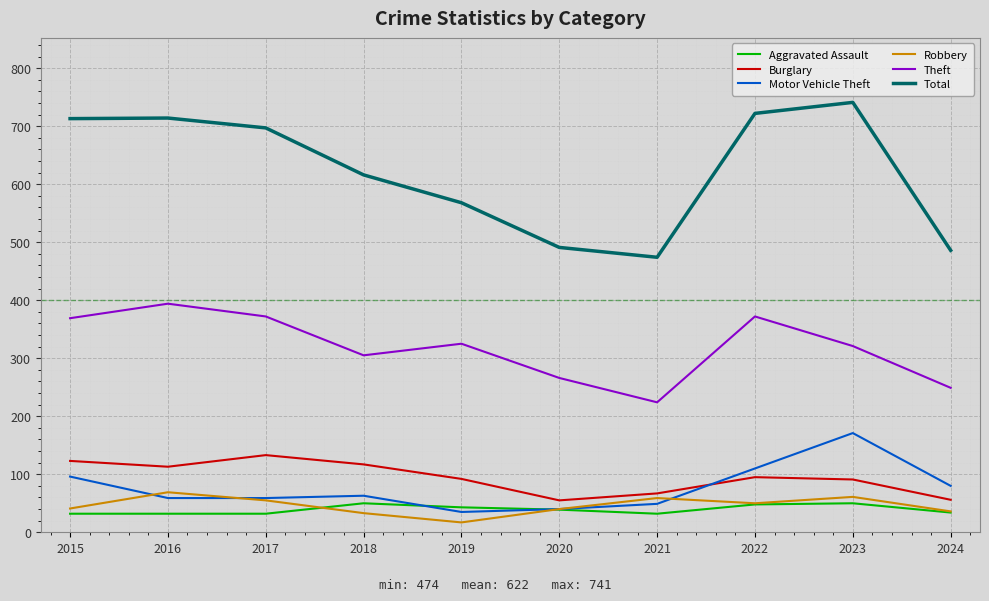

At which label does Robbery reach its peak?

2016